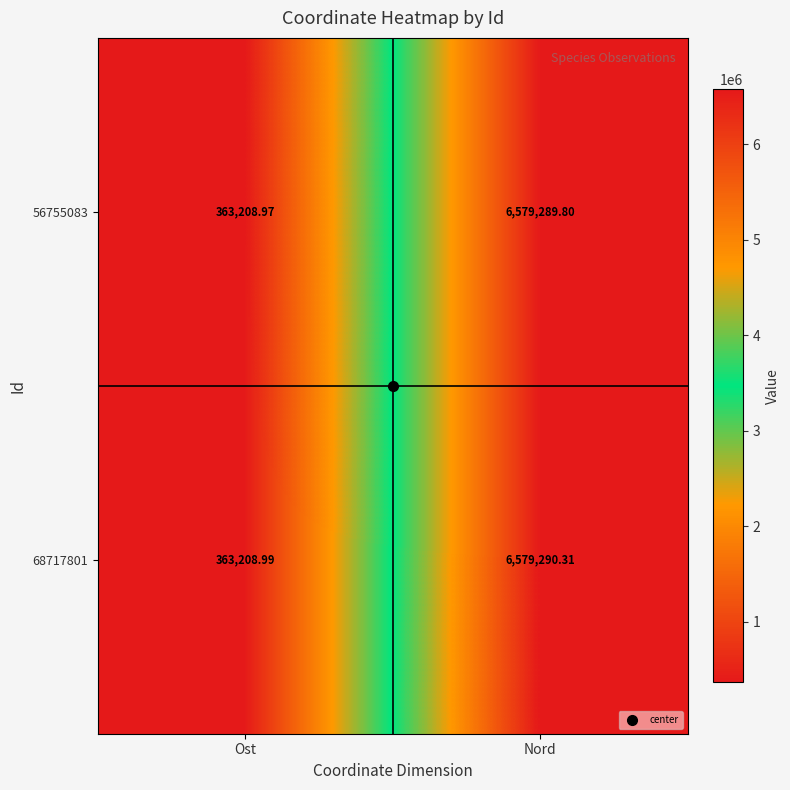

Where is 56755083 nearest to the value 3471249?

Ost